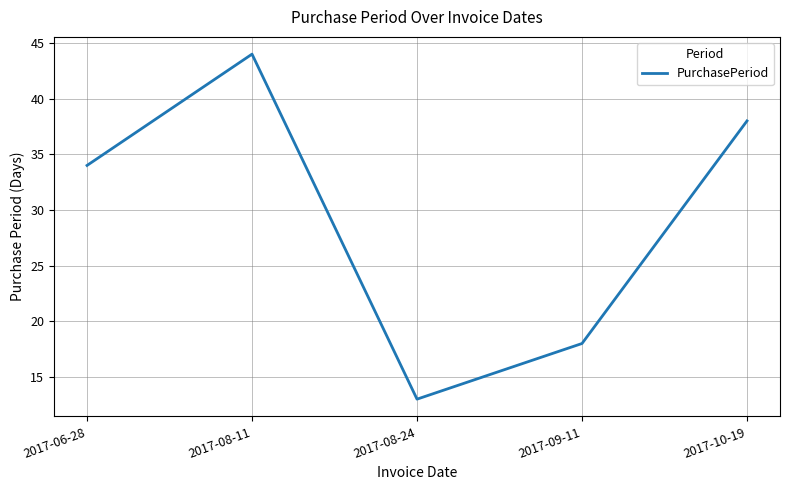

Reading left to right, extract all data points from this chart.

2017-06-28=34	2017-08-11=44	2017-08-24=13	2017-09-11=18	2017-10-19=38